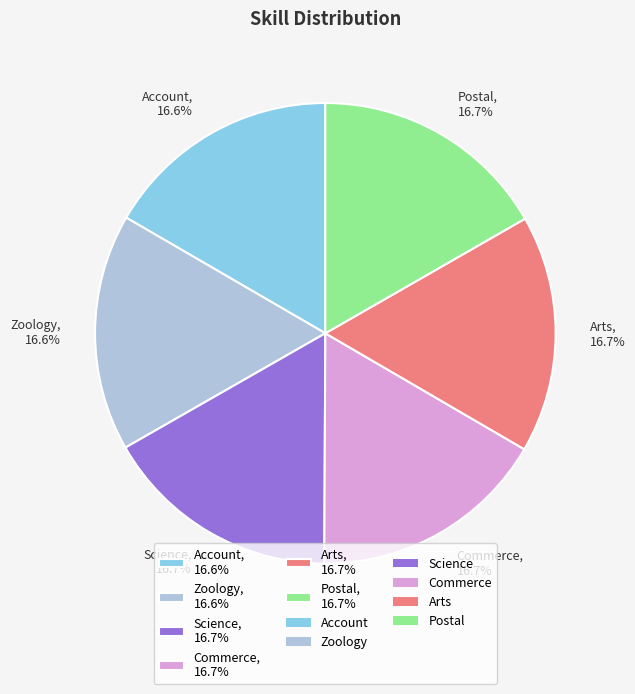

True or false: Postal accounts for 10% of the total.

False